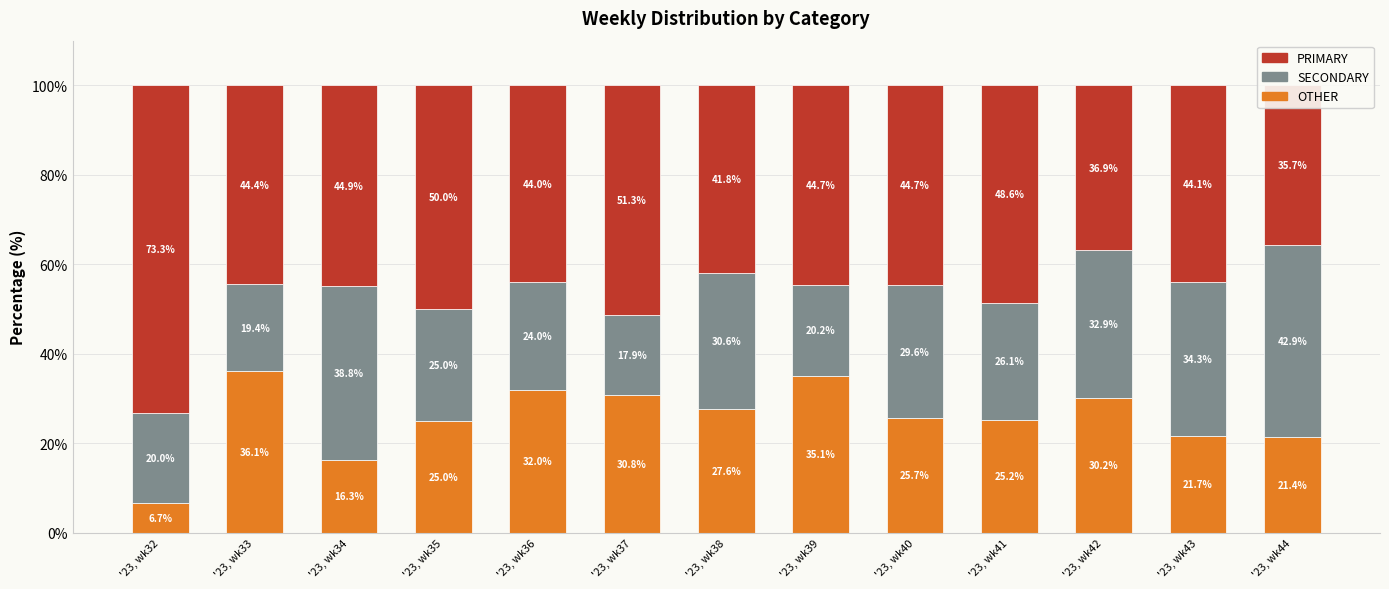

Reading right to left, what are all the values shown in this chart?

OTHER: 21.4	21.7	30.2	25.2	25.7	35.1	27.6	30.8	32.0	25.0	16.3	36.1	6.7
SECONDARY: 42.9	34.3	32.9	26.1	29.6	20.2	30.6	17.9	24.0	25.0	38.8	19.4	20.0
PRIMARY: 35.7	44.1	36.9	48.6	44.7	44.7	41.8	51.3	44.0	50.0	44.9	44.4	73.3